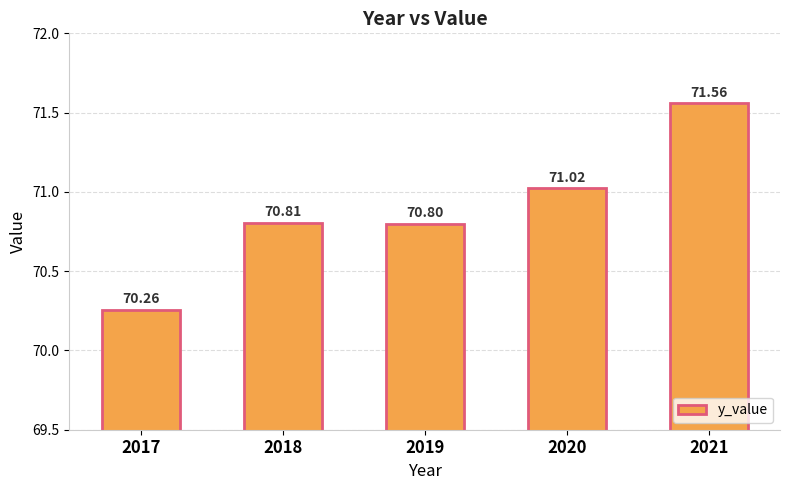

Reading left to right, what are all the values shown in this chart?

70.3	70.8	70.8	71.0	71.6